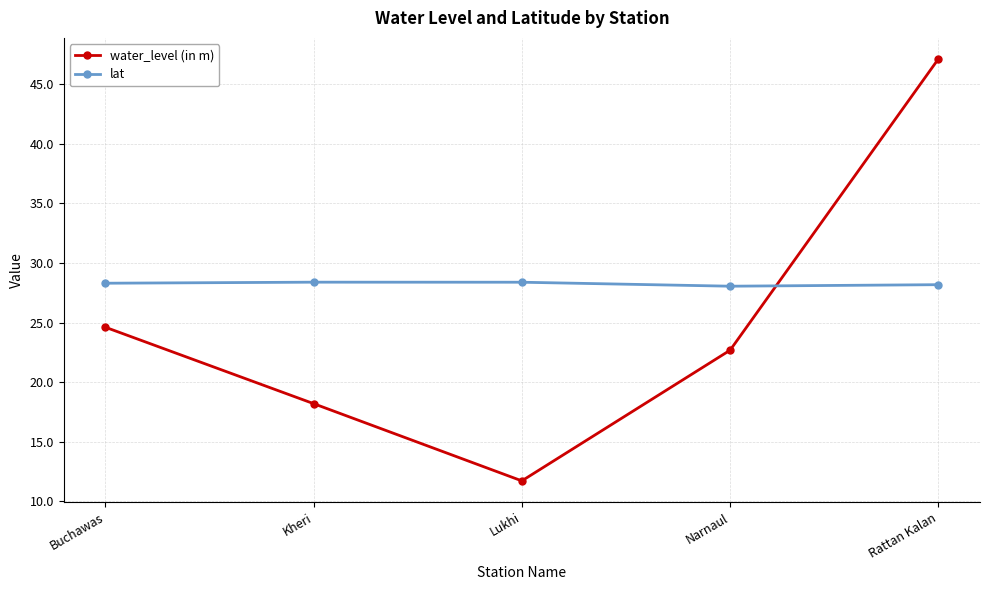

What is the spread (max minus min) of values at Narnaul?

5.4